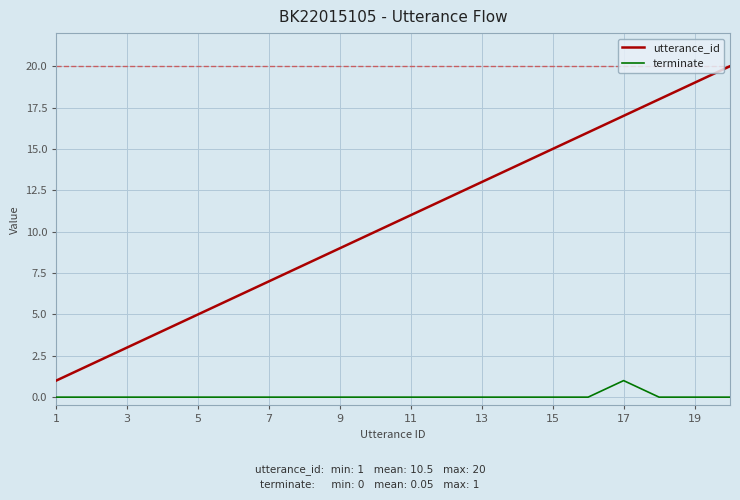

True or false: terminate and utterance_id cross at least once.

False